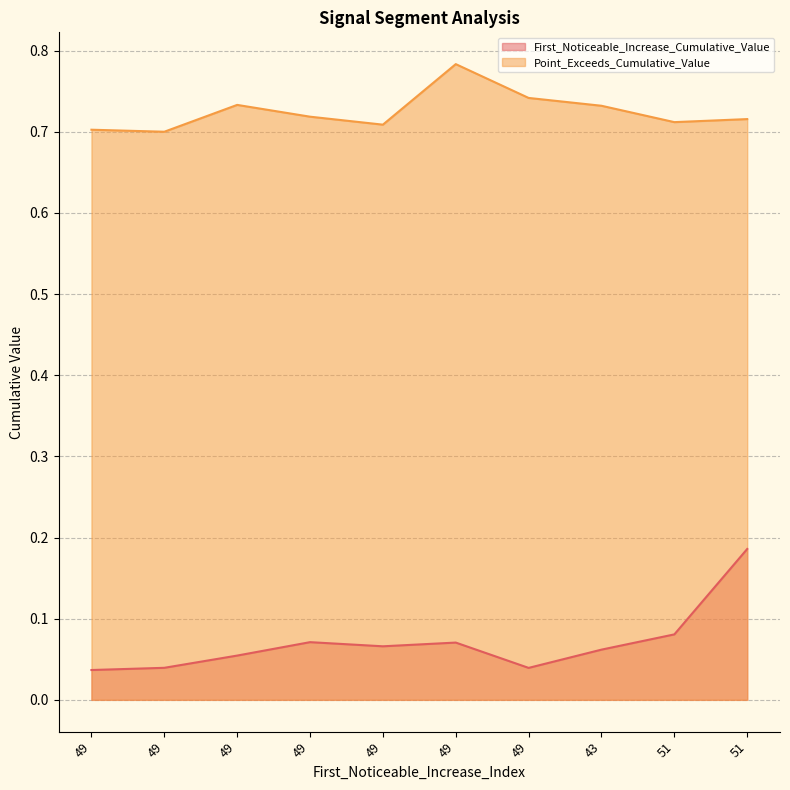

How many lines are shown in the chart?

2